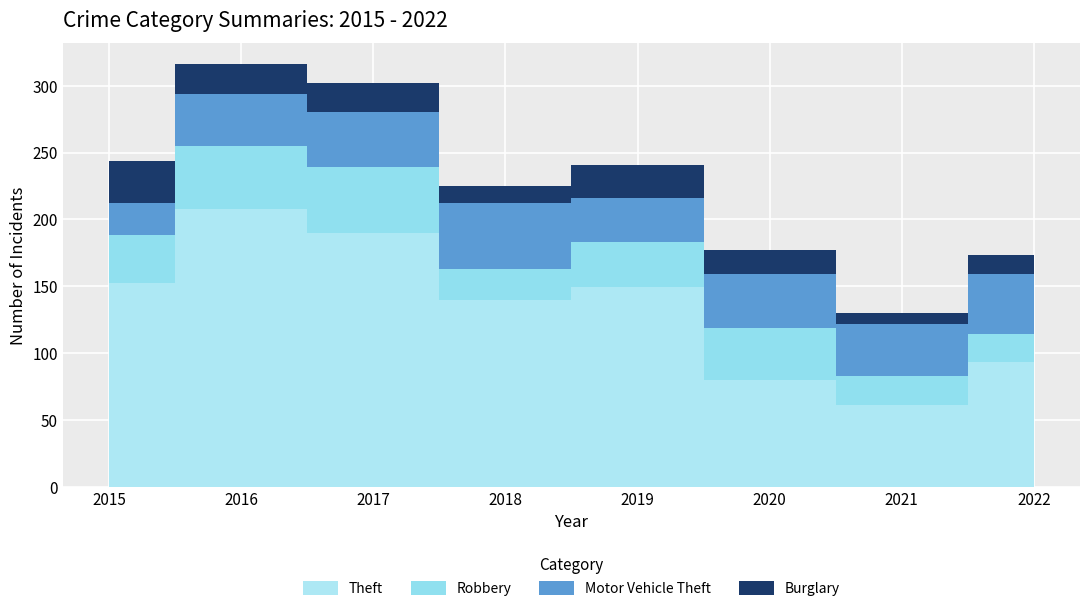

Reading left to right, list all the values displayed in this chart.

Theft: 152	208	190	140	149	80	61	93
Robbery: 36	47	49	23	34	39	22	21
Motor Vehicle Theft: 24	39	41	49	33	40	39	45
Burglary: 32	22	22	13	25	18	8	14